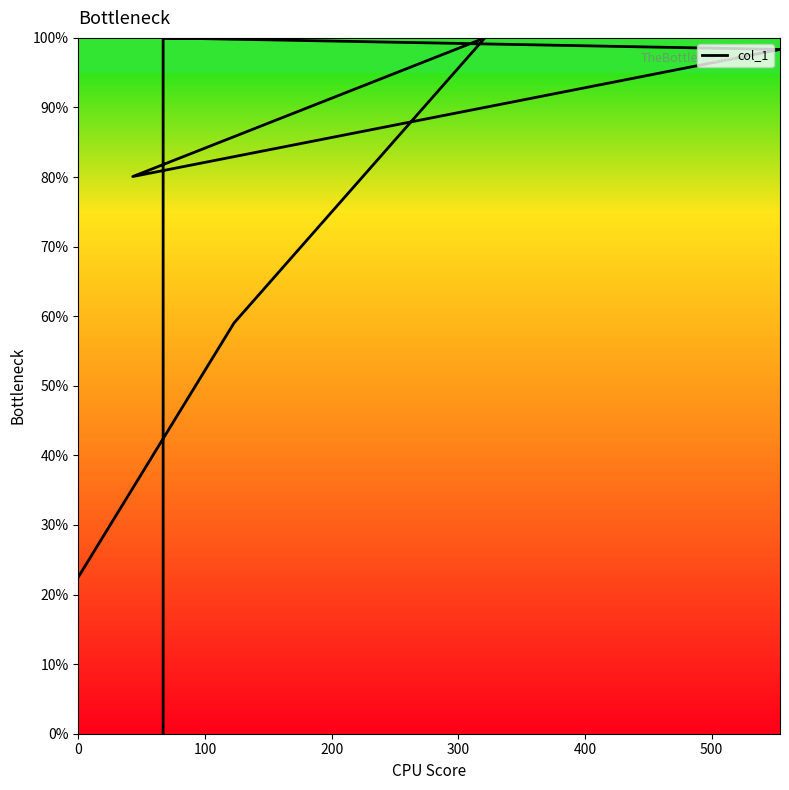

At which label is the value closest to 272?

100